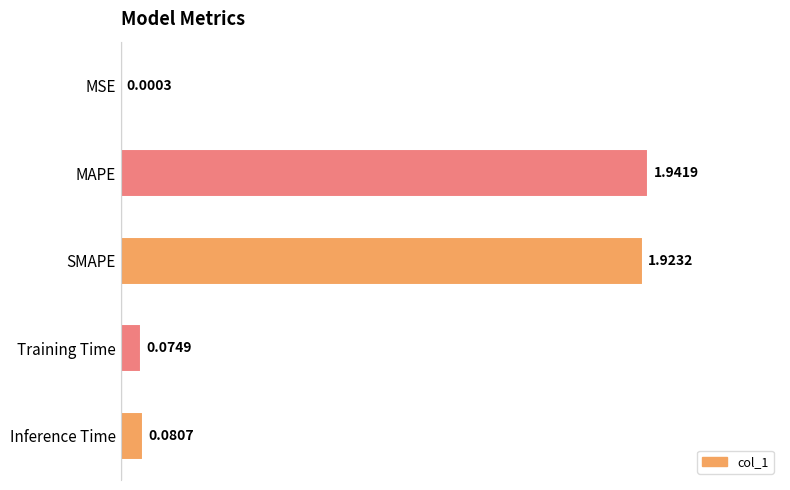

What is the sum of all values?

4.0